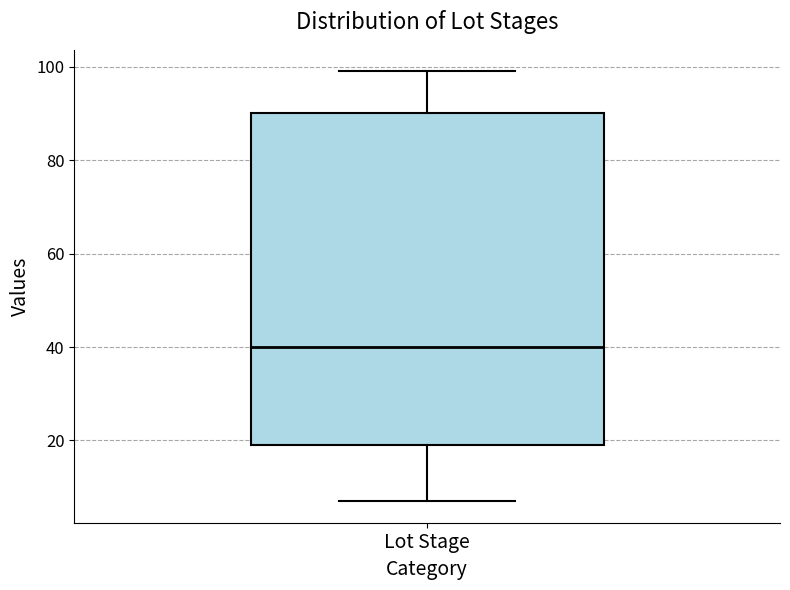

Read this box plot against the y-axis: the position of the median line, the range covered by the box, and the ends of both whiskers. The values are not printed on the chart, so give them approximately, as read against the axis.

median 40, box 20 to 90, whiskers 8 to 100